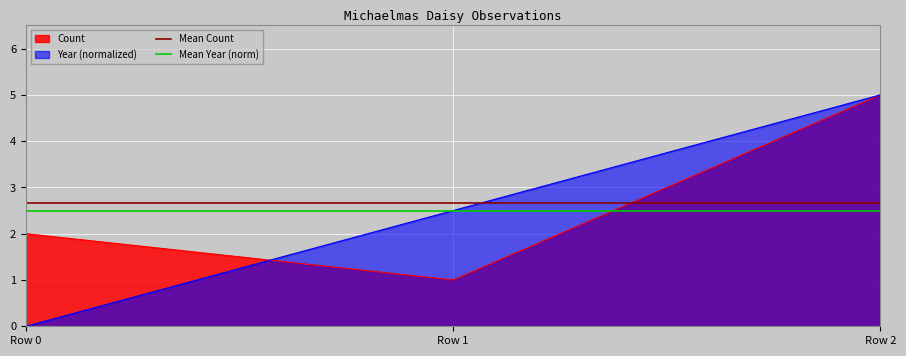

At how many categories does at least one series exceed 2?

2